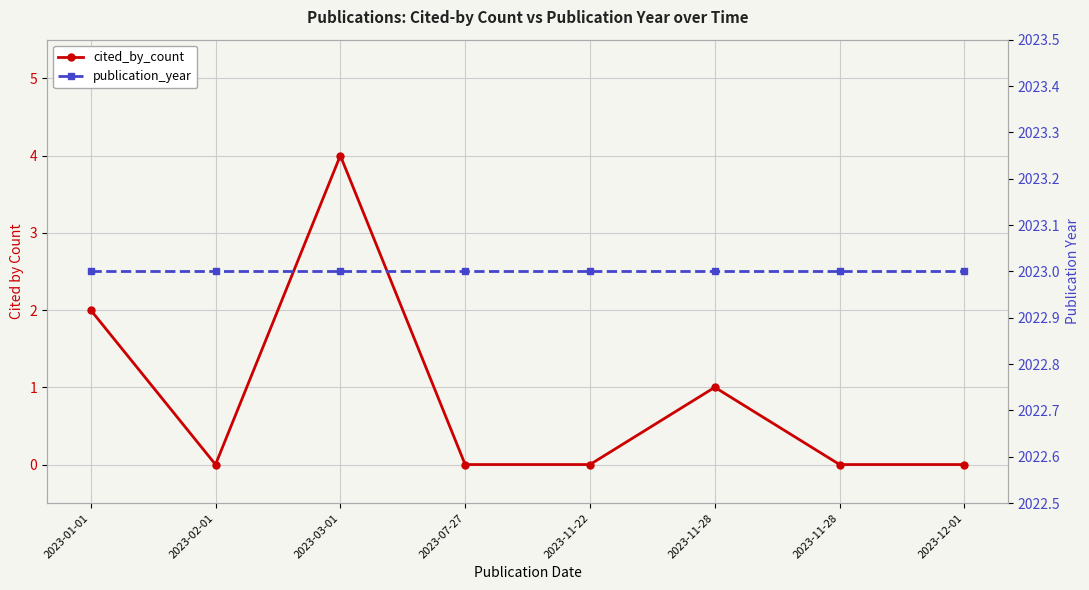

Reading left to right, extract all data points from this chart.

cited_by_count: 2	0	4	0	0	1	0	0
publication_year: 2023	2023	2023	2023	2023	2023	2023	2023